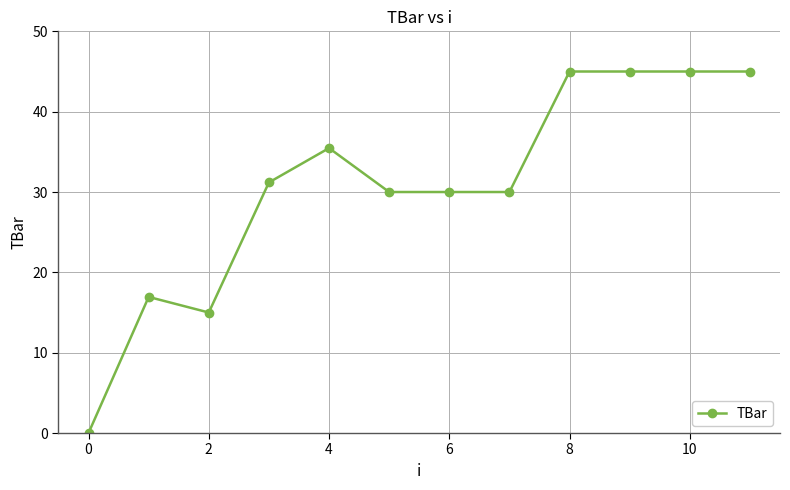

Does the chart display data point markers on the line(s)?

Yes